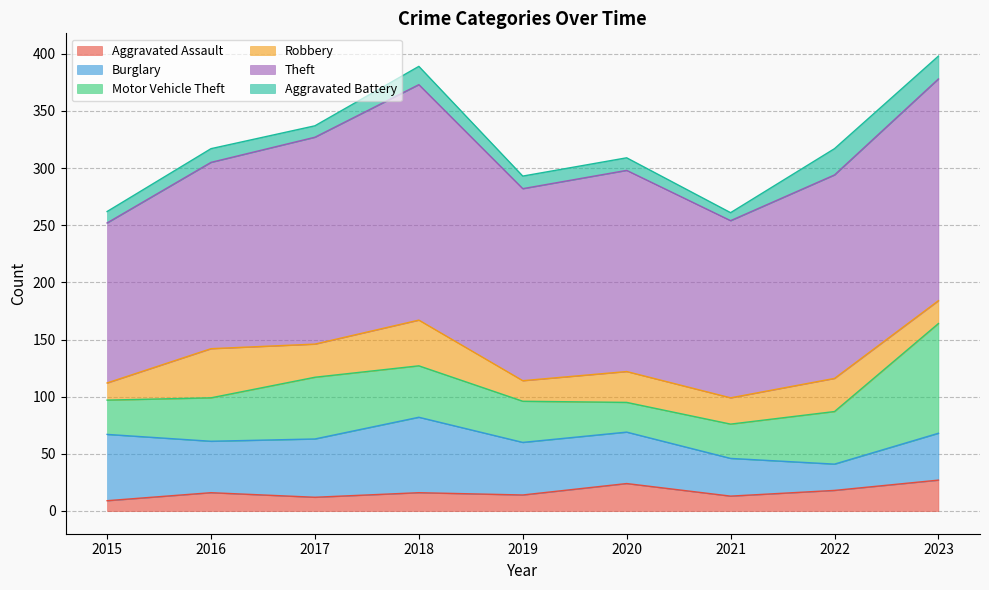

Reading right to left, transcribe all the data shown in this chart.

Aggravated Assault: 27	18	13	24	14	16	12	16	9
Burglary: 41	23	33	45	46	66	51	45	58
Motor Vehicle Theft: 96	46	30	26	36	45	54	38	30
Robbery: 20	29	23	27	18	40	29	43	15
Theft: 194	178	155	176	168	206	181	163	140
Aggravated Battery: 20	23	7	11	11	16	10	12	10